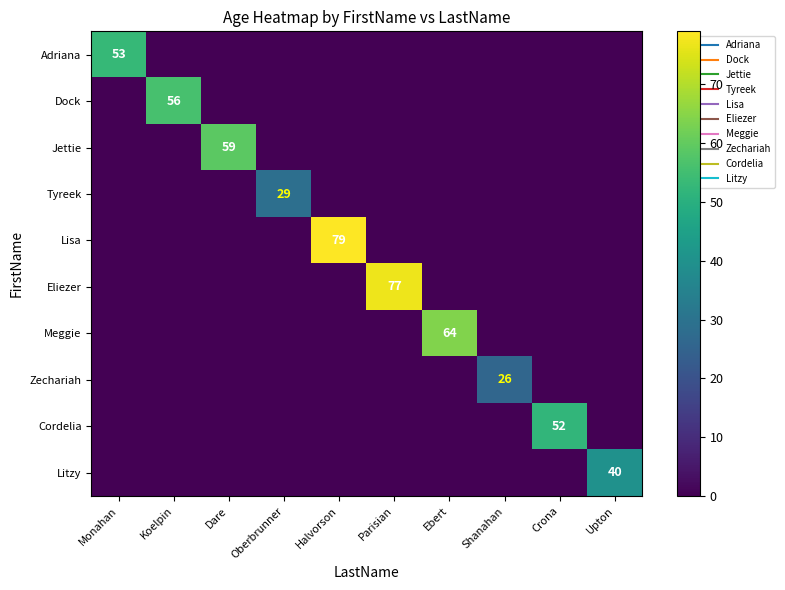

List the series in order of their peak value, lowest first.

Zechariah, Tyreek, Litzy, Cordelia, Adriana, Dock, Jettie, Meggie, Eliezer, Lisa